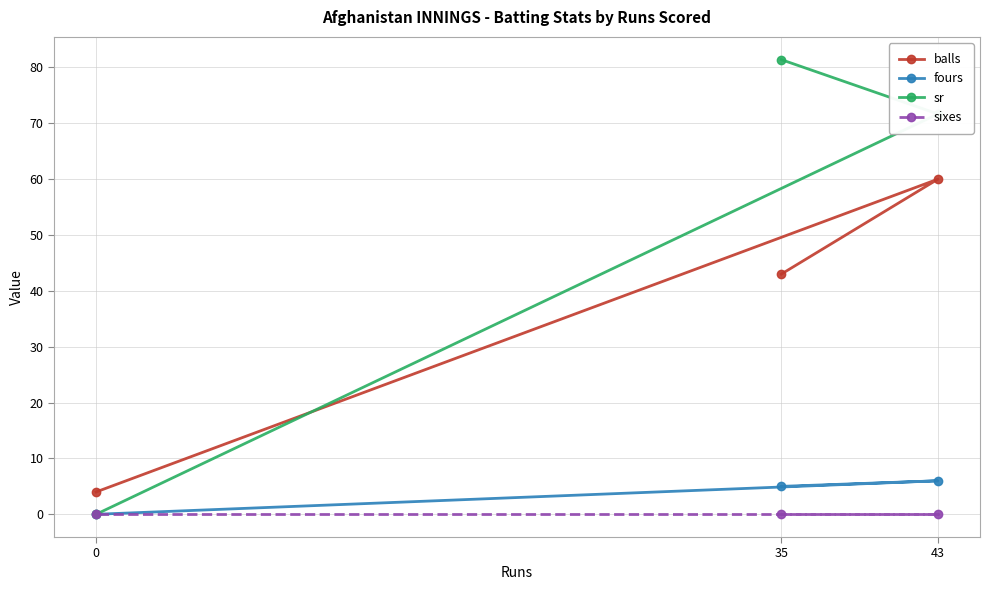

At which category is the sum across all series the highest?

43